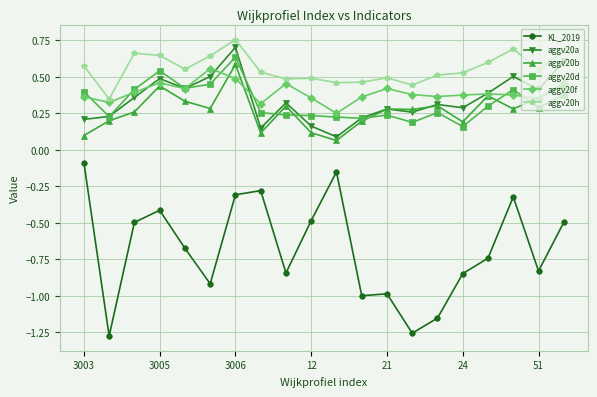

What is the sum of all aggv20a values?

6.9